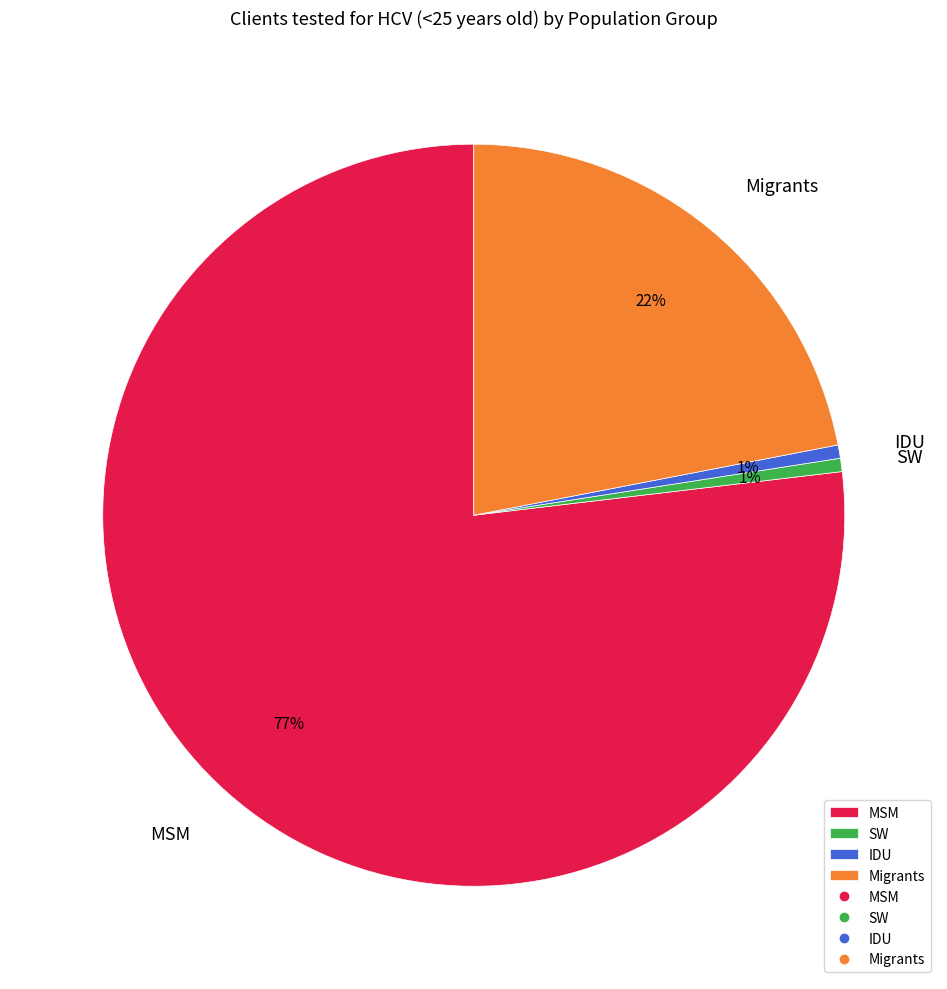

To the nearest percent, what is the difference between the Migrants and IDU slice percentages?

21%